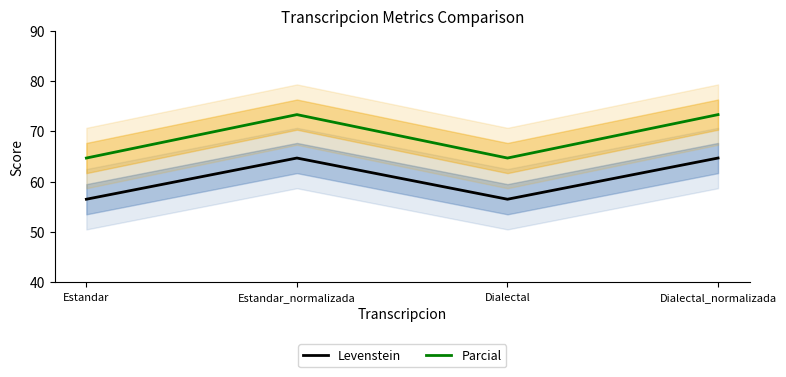

Which series has the largest range (max minus min)?

Parcial